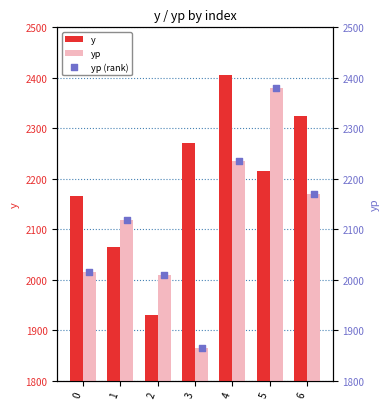

What are all the series names shown in the legend?

y, yp, yp (rank)